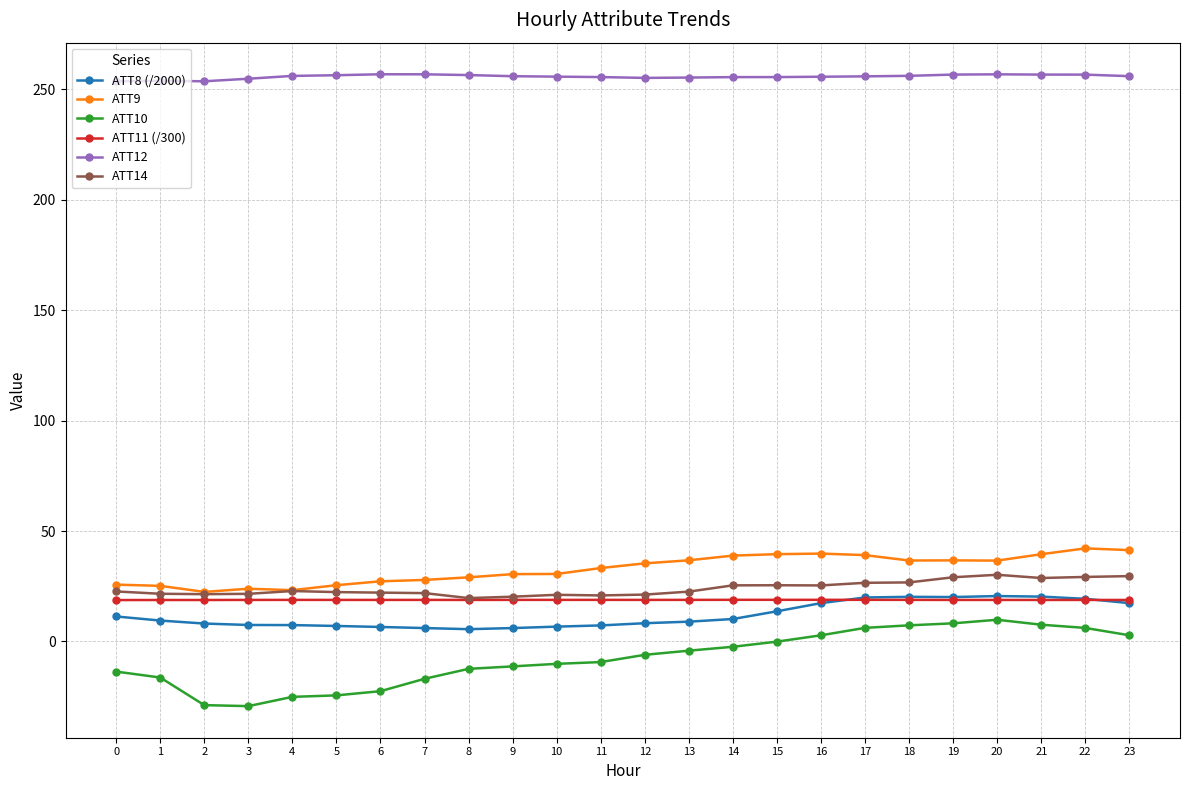

What is the greatest value displayed?

256.9